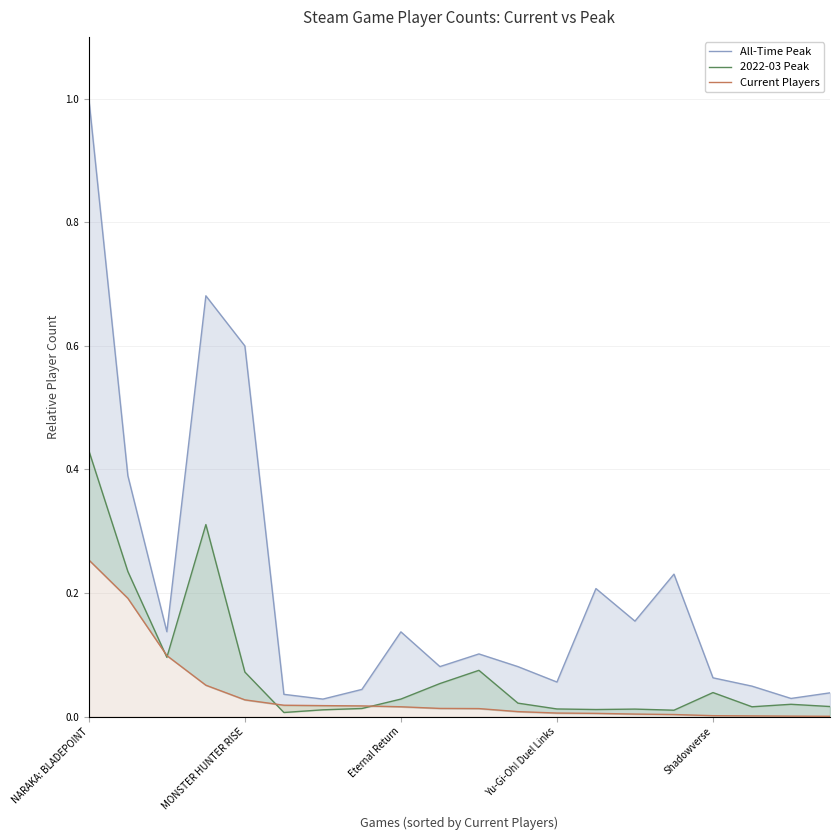

The value of All-Time Peak at 11 is 0.1. True or false?

False